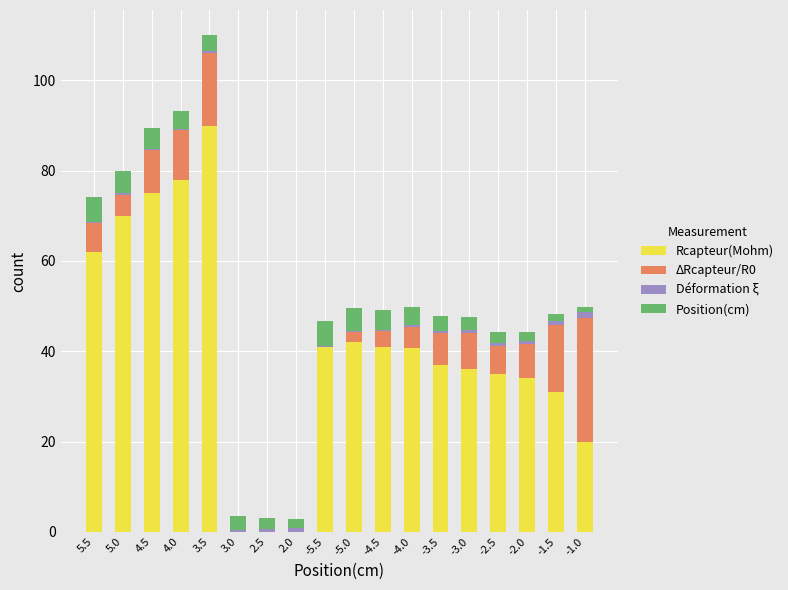

Are the bars horizontal?

No